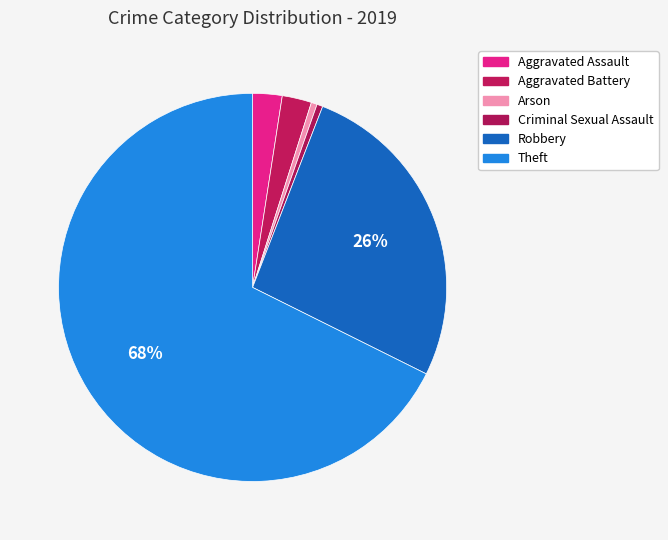

Count the number of slices in the pie.

6